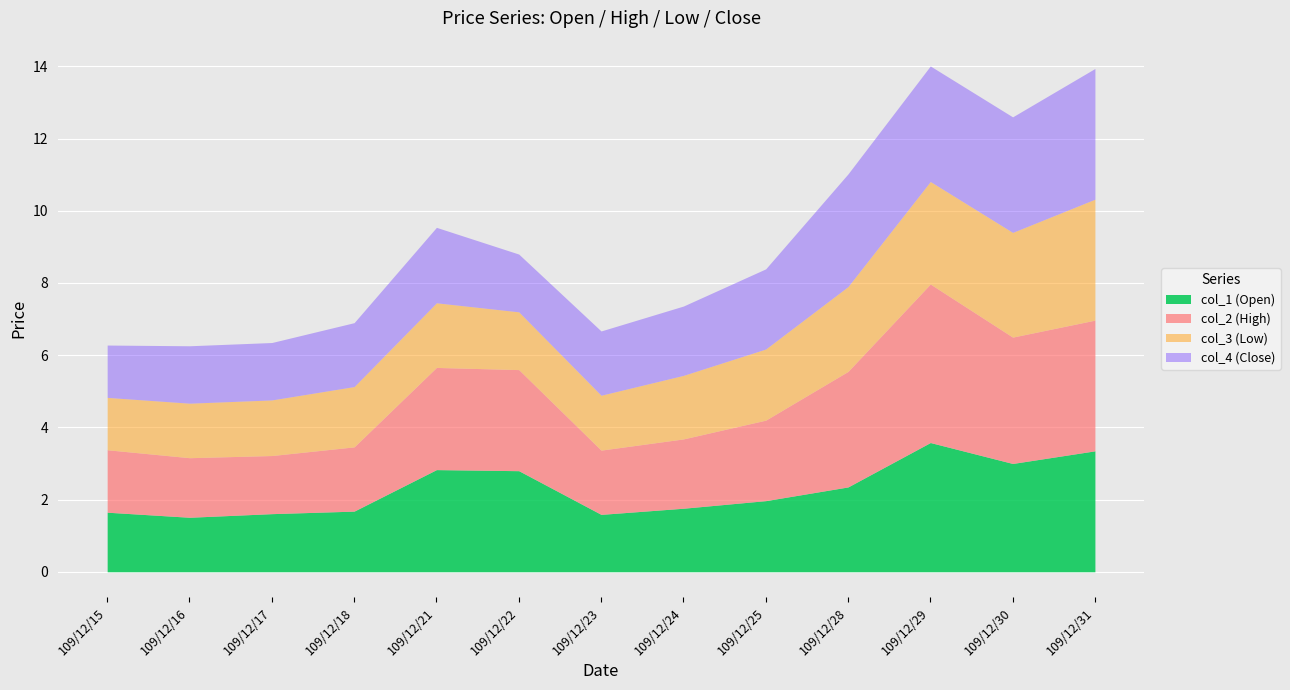

At which category does col_3 reach its first local peak?

109/12/21